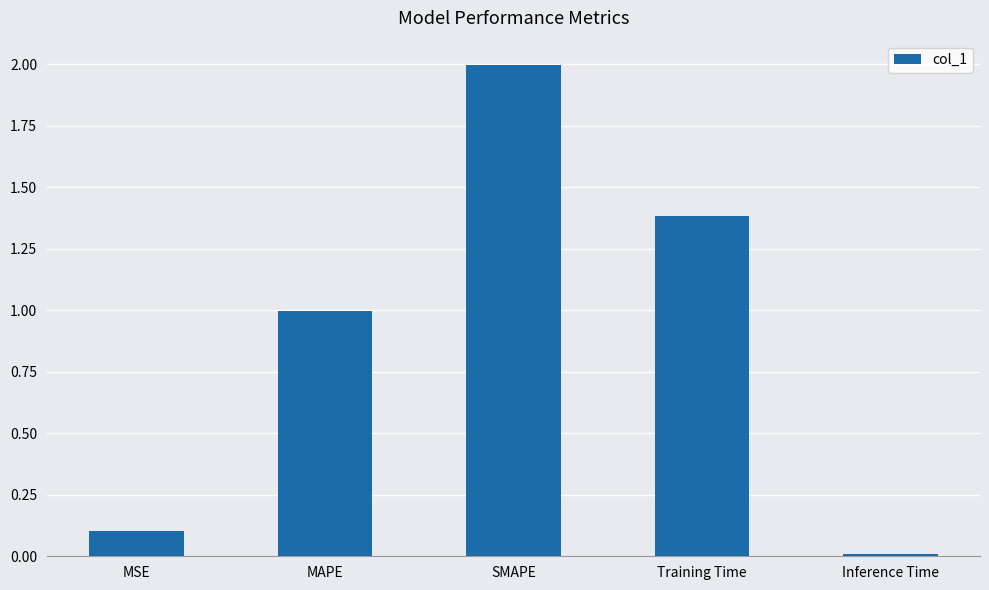

What is the sum of all values?

4.5